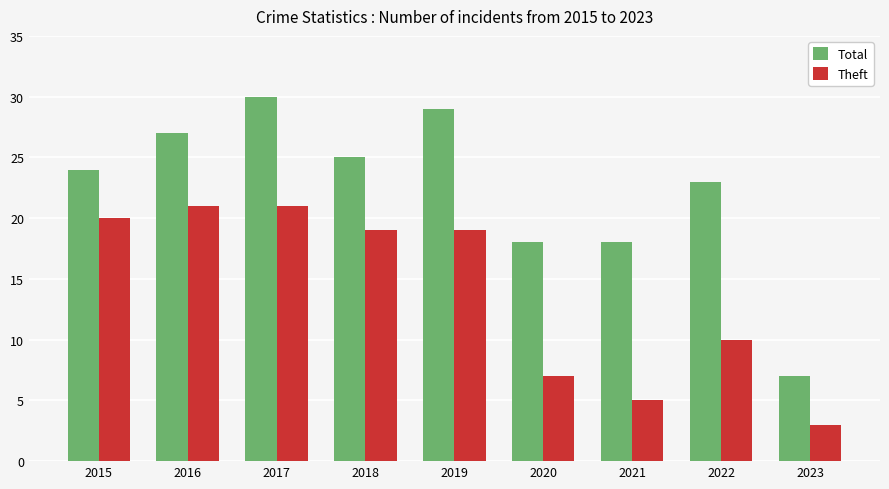

Between 2015 and 2017, which series saw the biggest shift?

Total